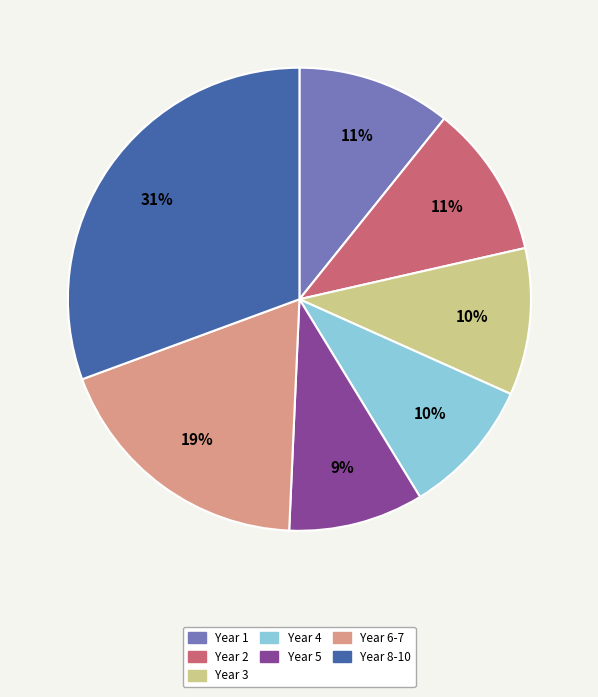

To the nearest percent, what portion does Year 1 represent?

11%